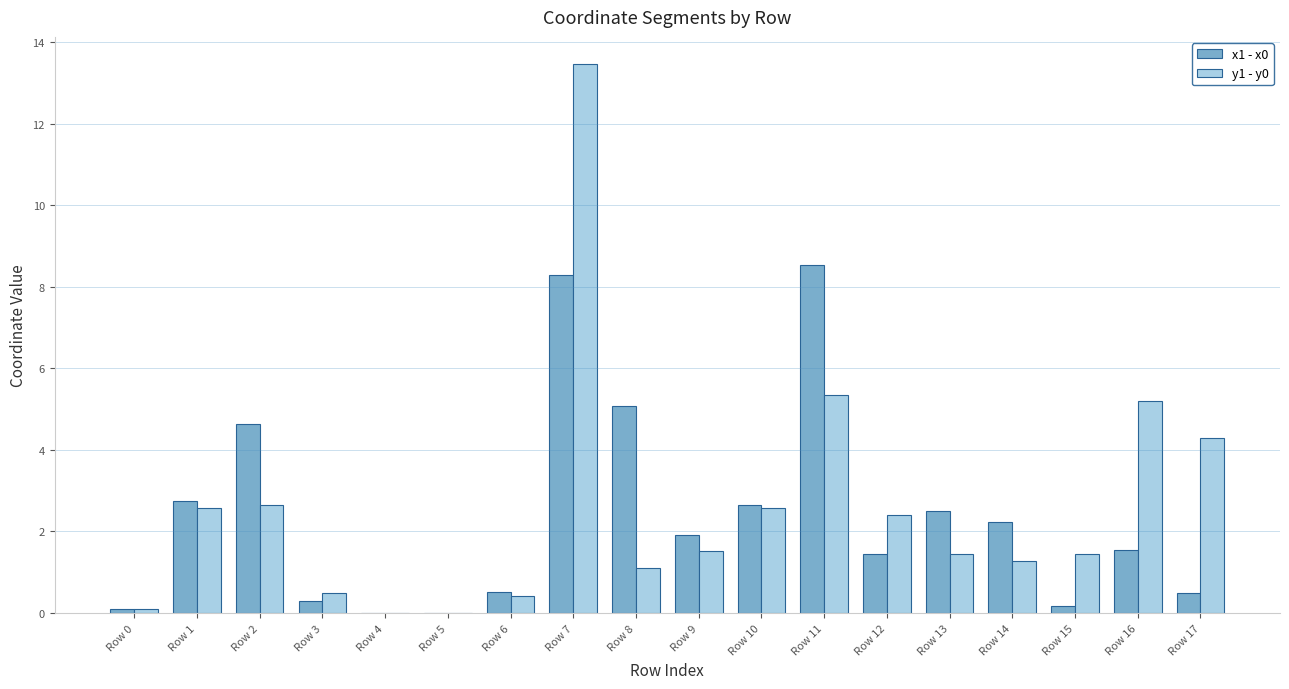

What is the total value across all series at Row 1?

5.3